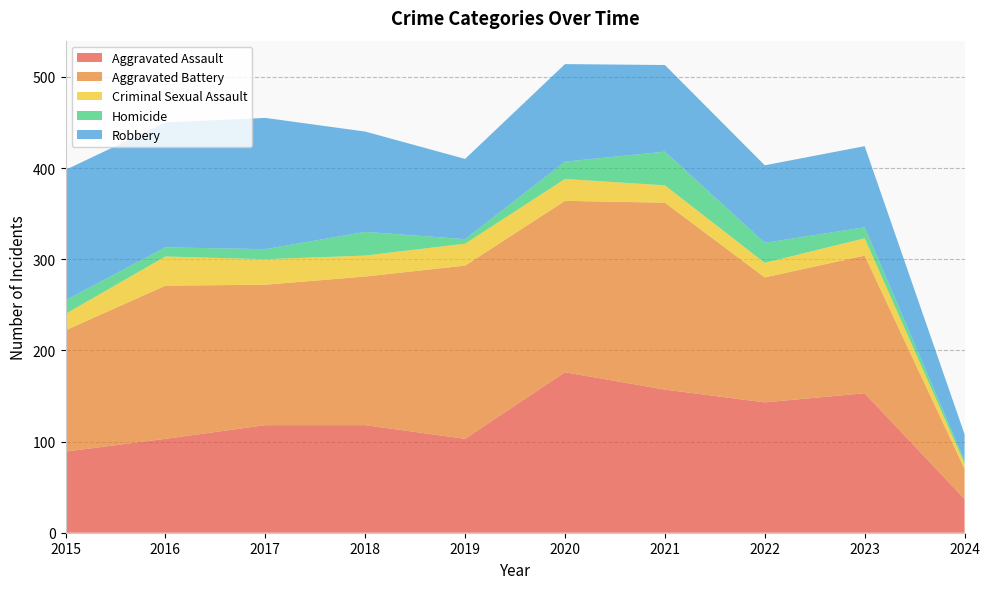

Reading left to right, list all the values displayed in this chart.

Aggravated Assault: 89	103	118	118	103	176	157	143	153	37
Aggravated Battery: 133	168	154	163	190	188	205	137	151	33
Criminal Sexual Assault: 18	32	28	23	24	24	19	16	19	6
Homicide: 15	10	11	26	5	19	37	22	12	3
Robbery: 143	137	144	110	88	107	95	85	89	29